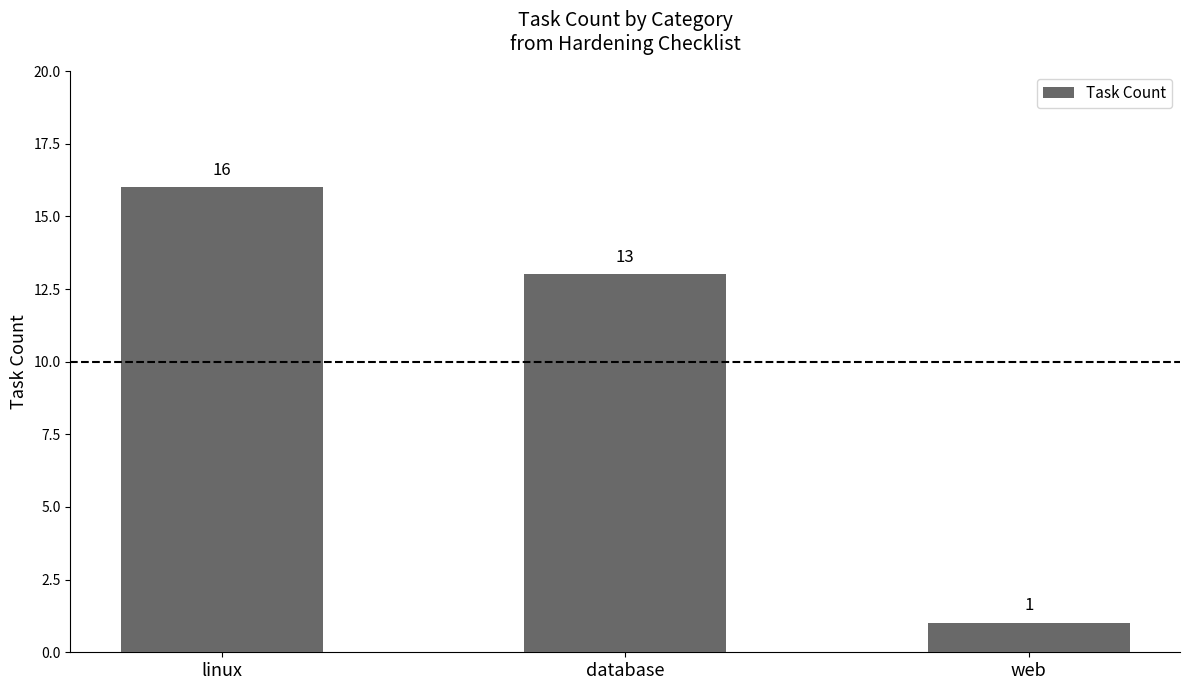

Rank the categories by value from lowest to highest.

web, database, linux